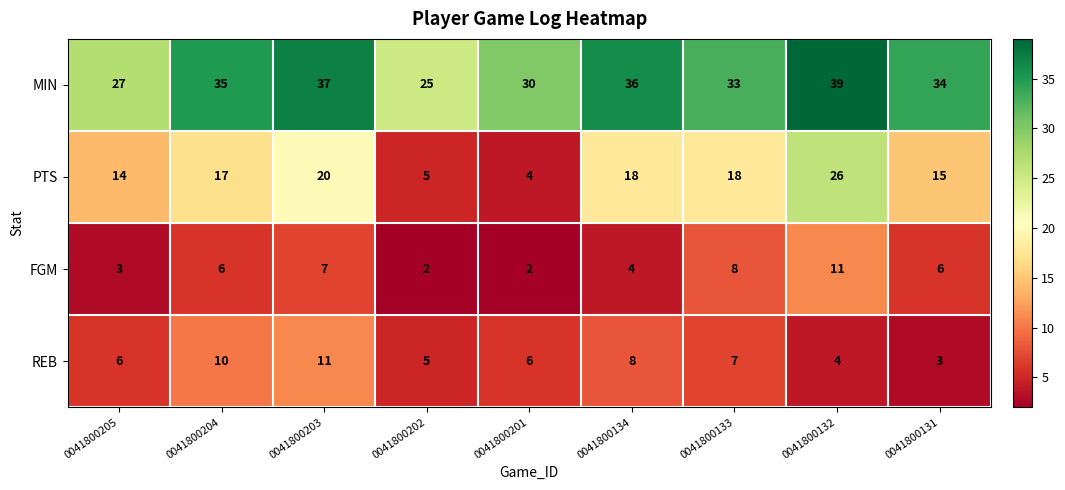

What is the difference between the second highest and minimum values in the PTS series?

16